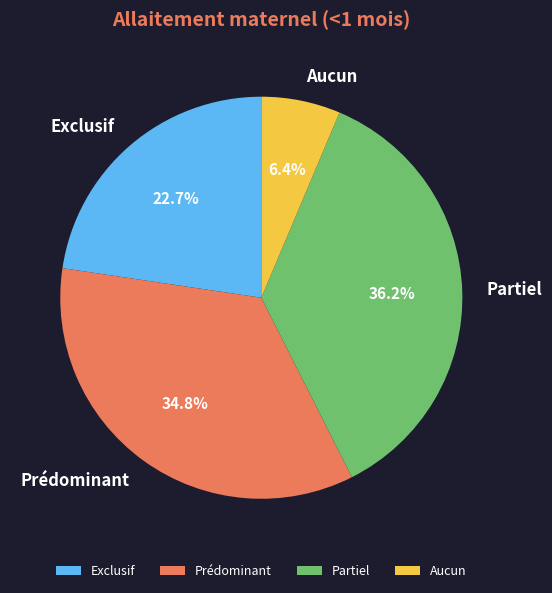

Which slice is the largest?

Partiel